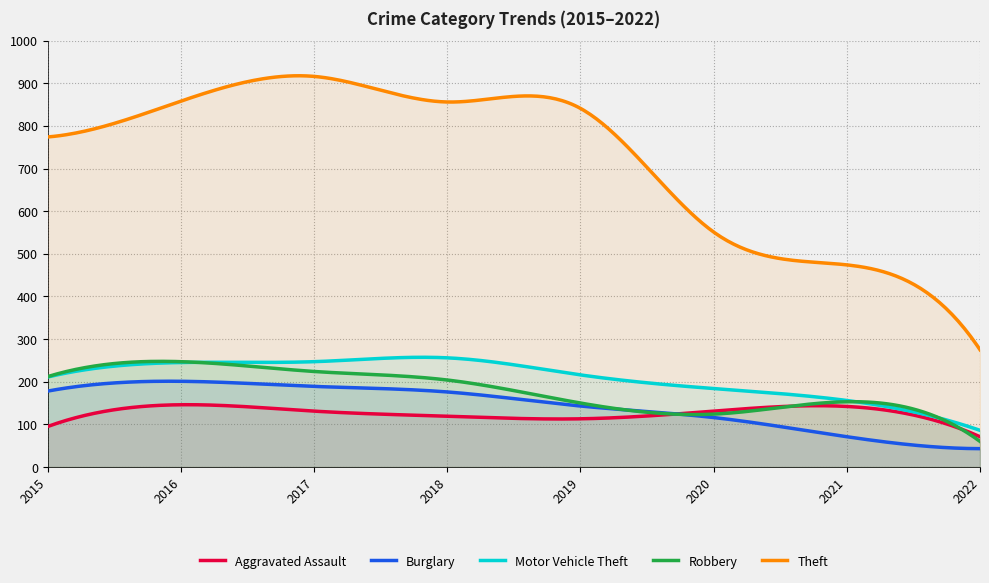

What is the difference between the maximum and second lowest values in the Theft series?

631.7